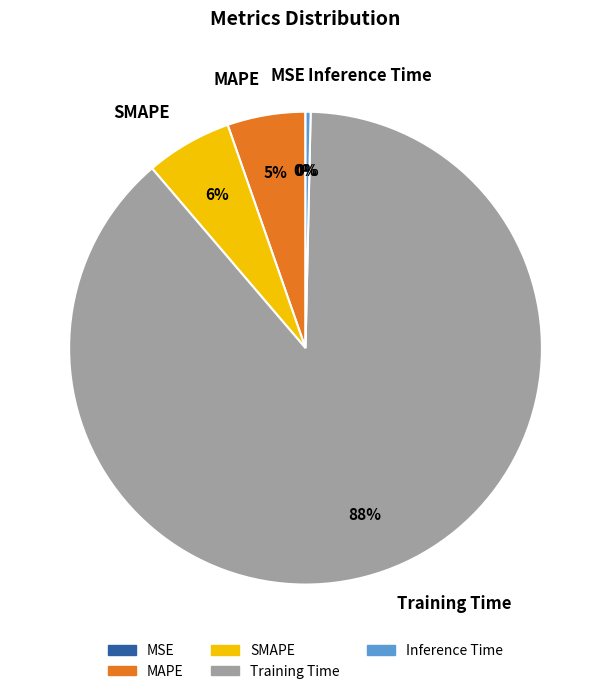

Does any single category account for the majority?

Yes